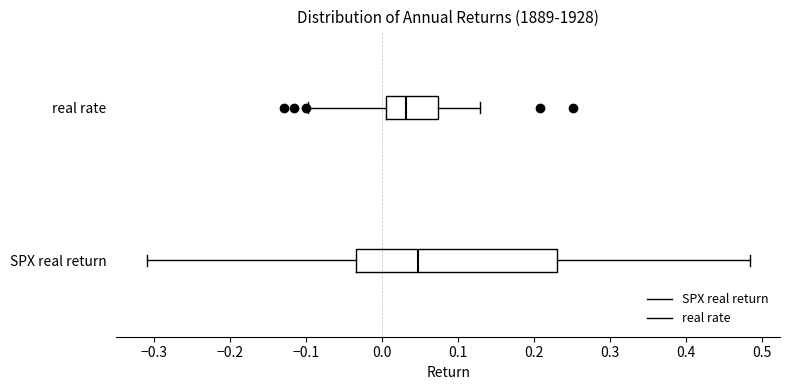

Which box has the furthest to the left median line?

real rate